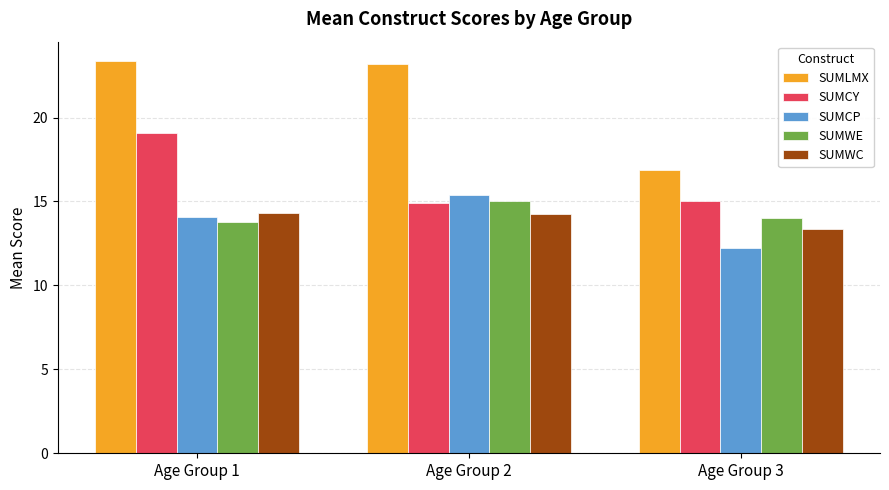

At which label does SUMLMX first exceed 23?

Age Group 1